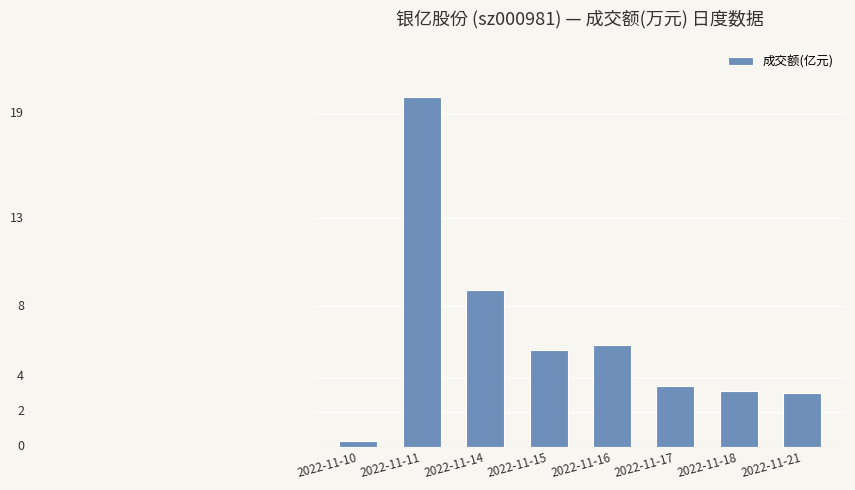

Does the chart contain any negative values?

No